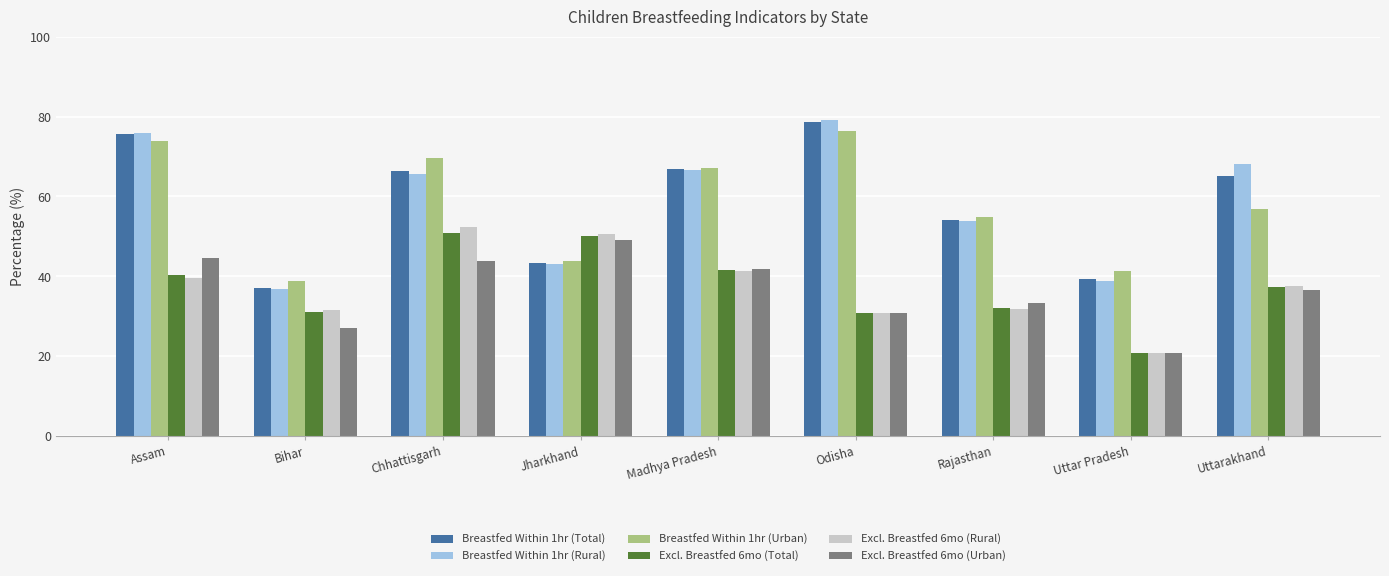

Which series changed the most between Odisha and Rajasthan?

Breastfed Within 1hr (Rural)